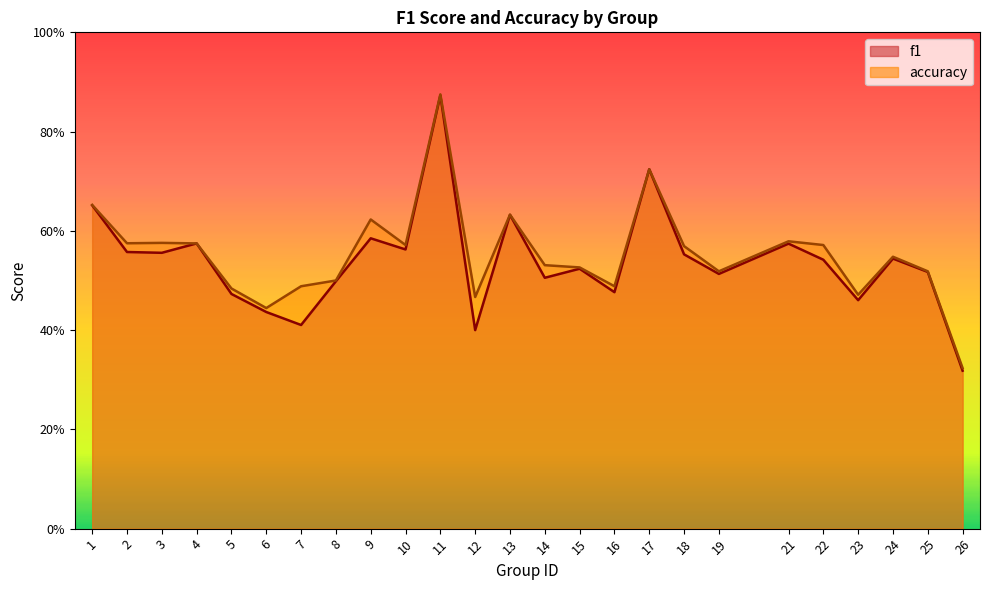

Is the value of f1 at 16 greater than the value of accuracy at 24?

No